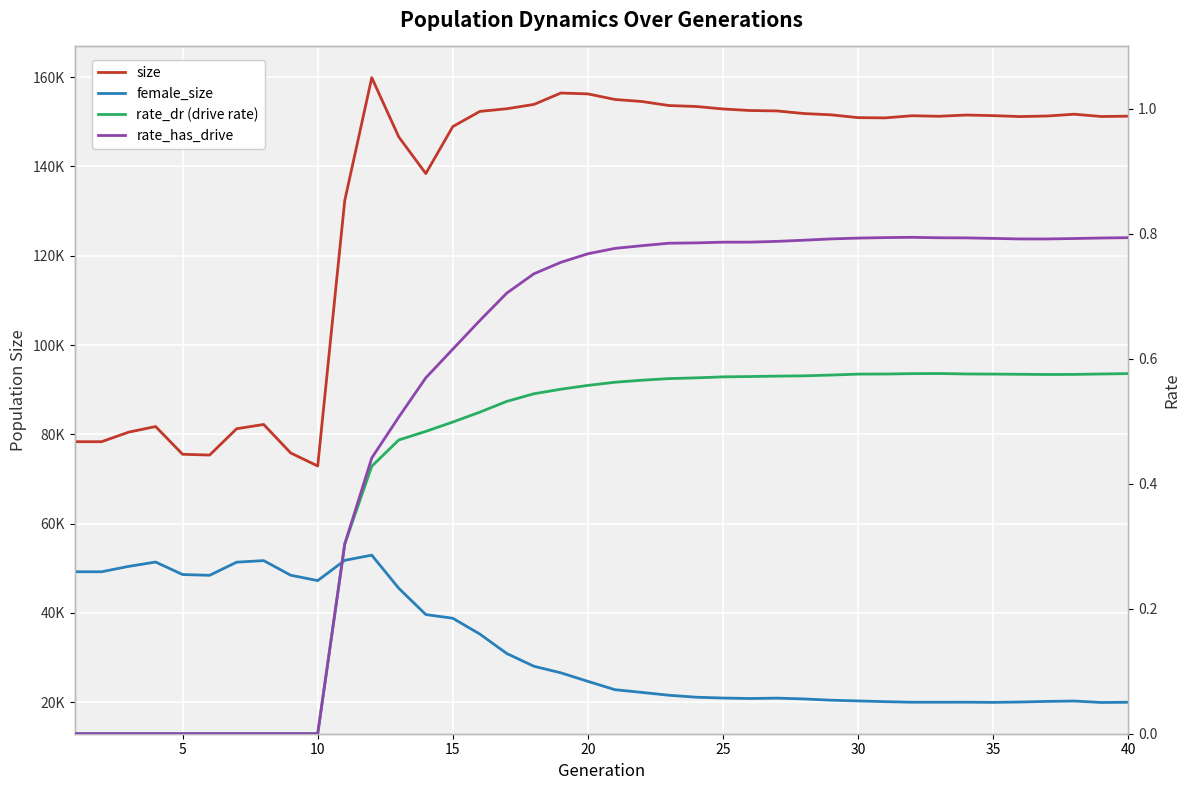

Count the number of data series in this chart.

4